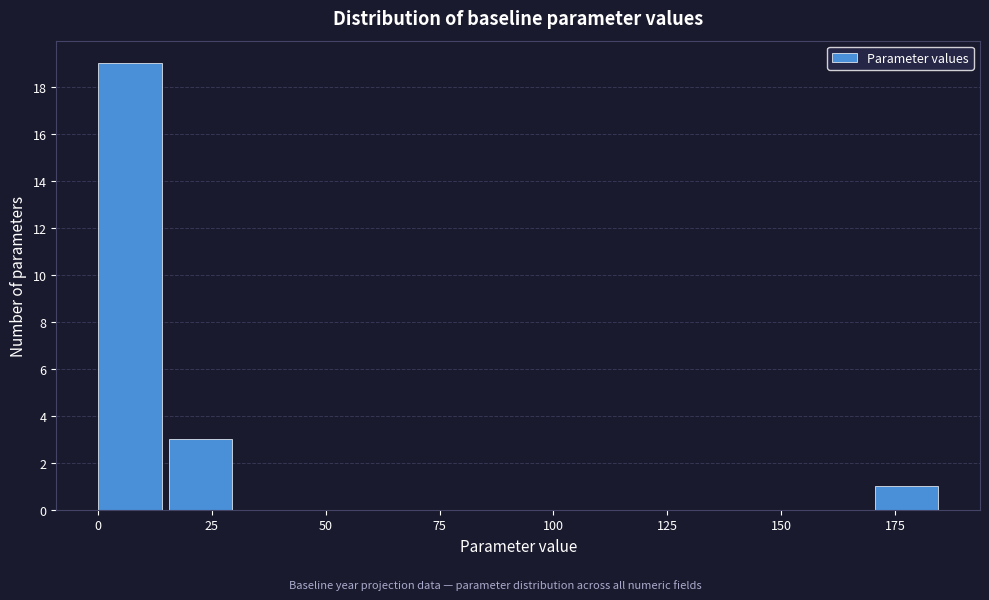

Read against the x-axis, roughly where is the centre of the tallest bar?

5